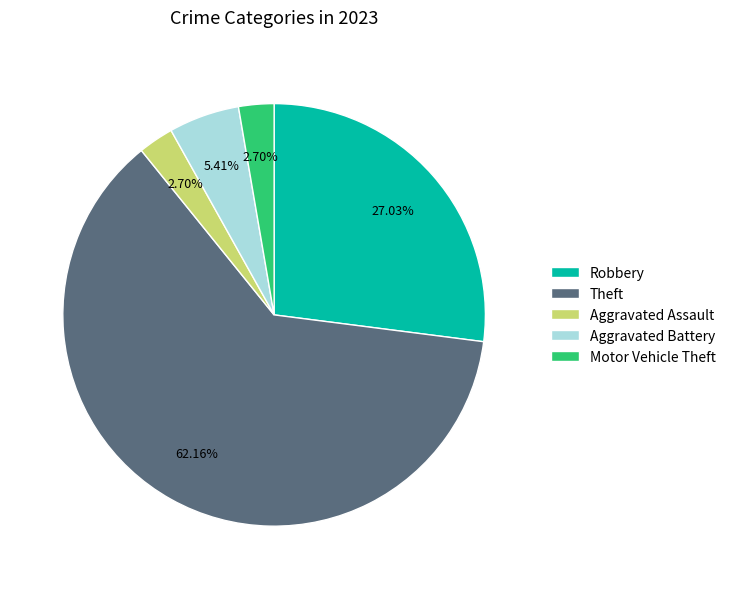

Is it true that Aggravated Battery is 5% of the pie?

True